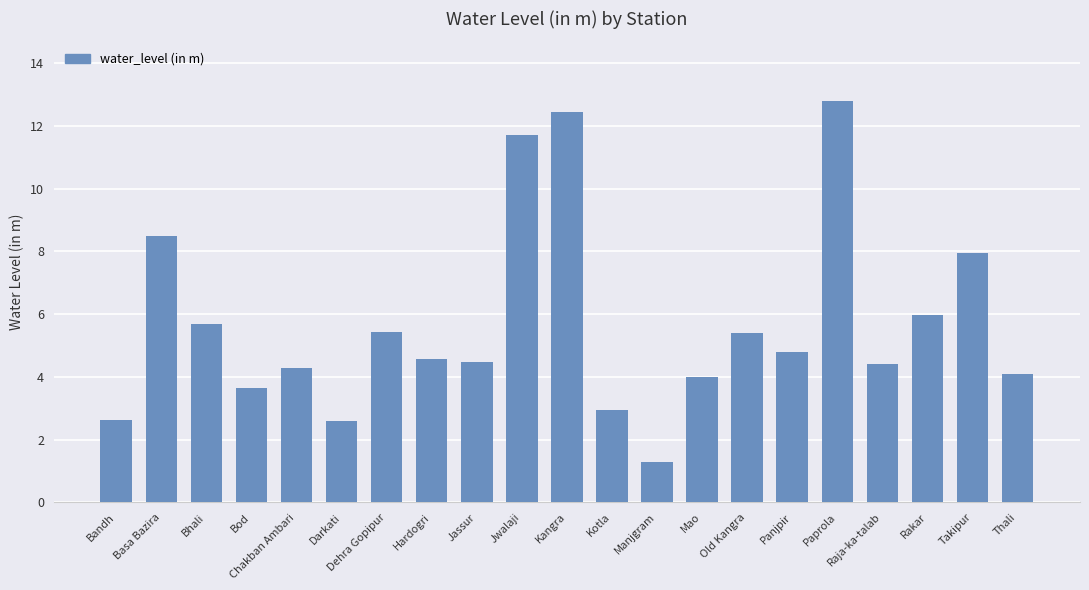

What is the label of the 13th bar from the right?

Jassur